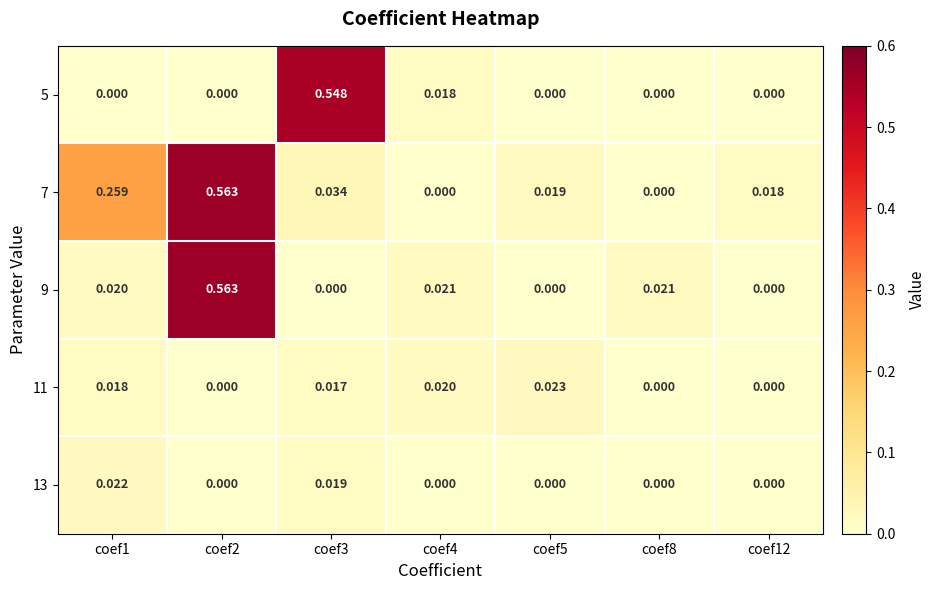

Is the value of 9 at coef2 greater than the value of 11 at coef1?

Yes